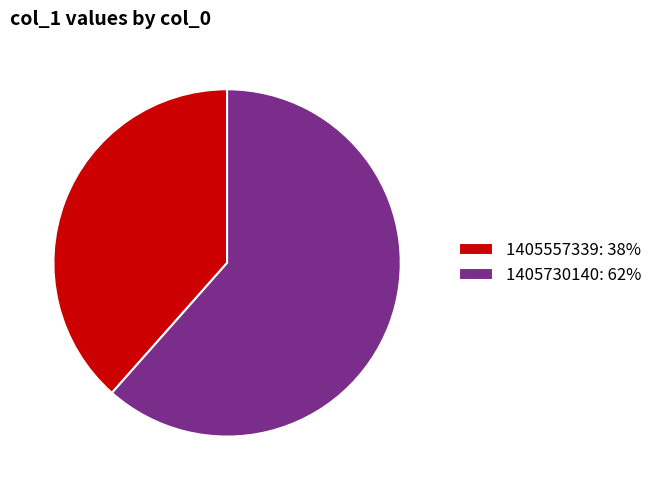

Combined, do 1405557339: 38% and 1405730140: 62% account for over 50%?

Yes